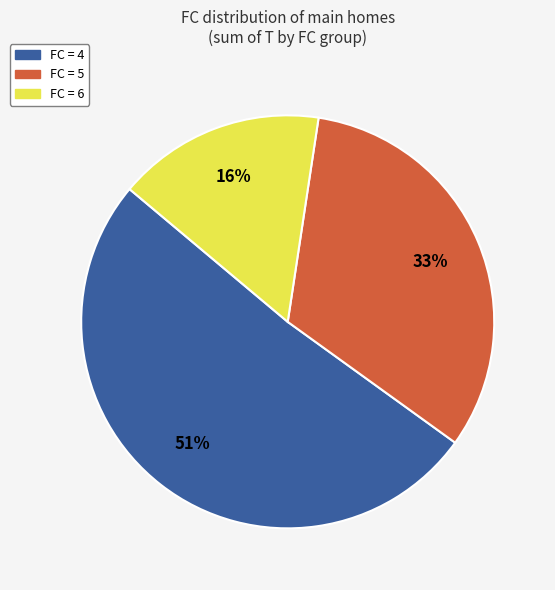

Does any single category account for the majority?

Yes